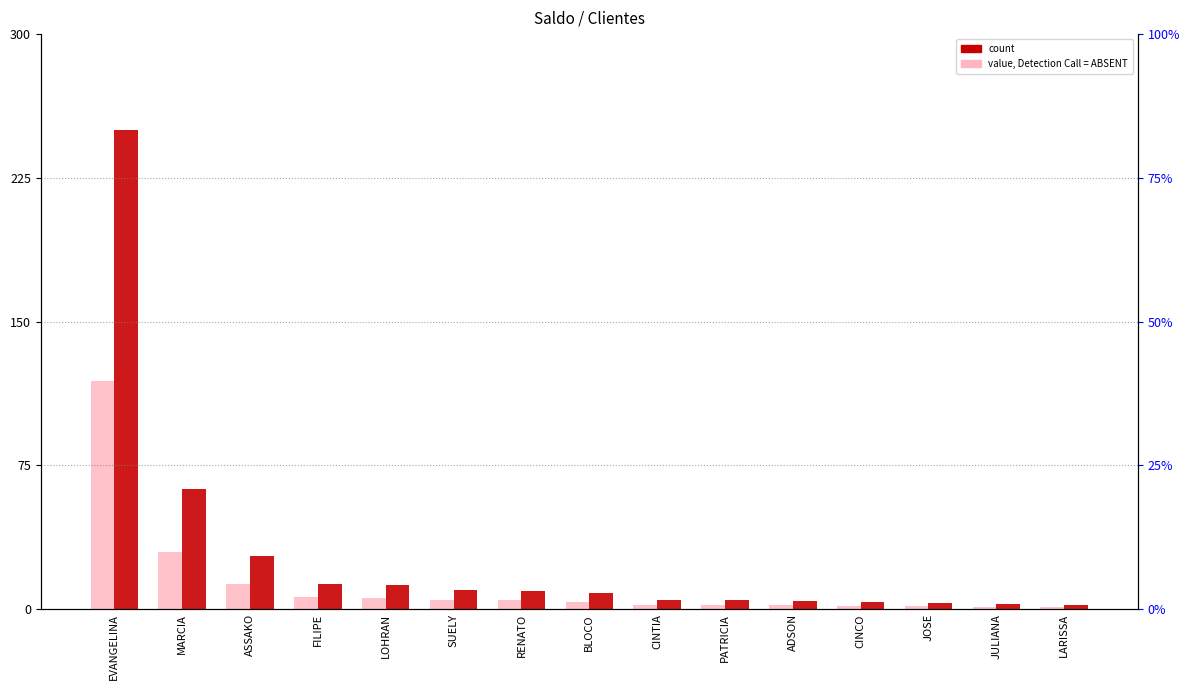

What is the difference between the second highest and minimum values in the count series?

60.0